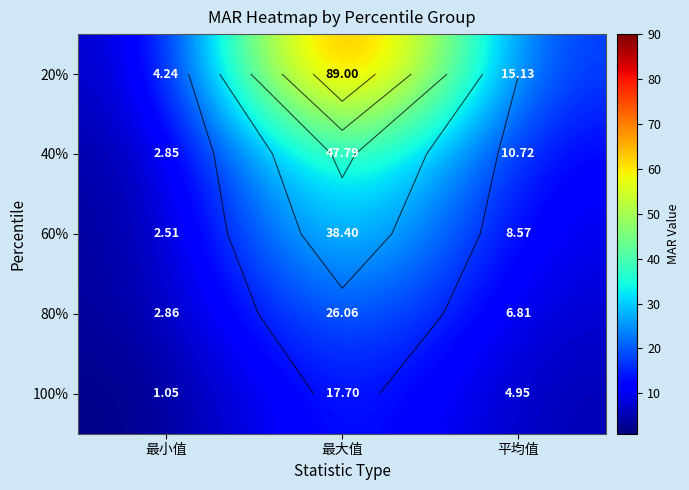

Which series has the widest spread of values?

20%